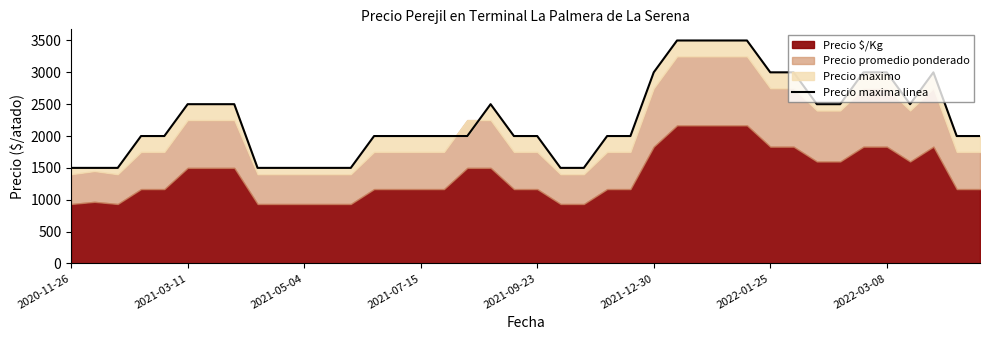

What is the ratio of the value at 2021-05-04 to the value at 13?

0.8